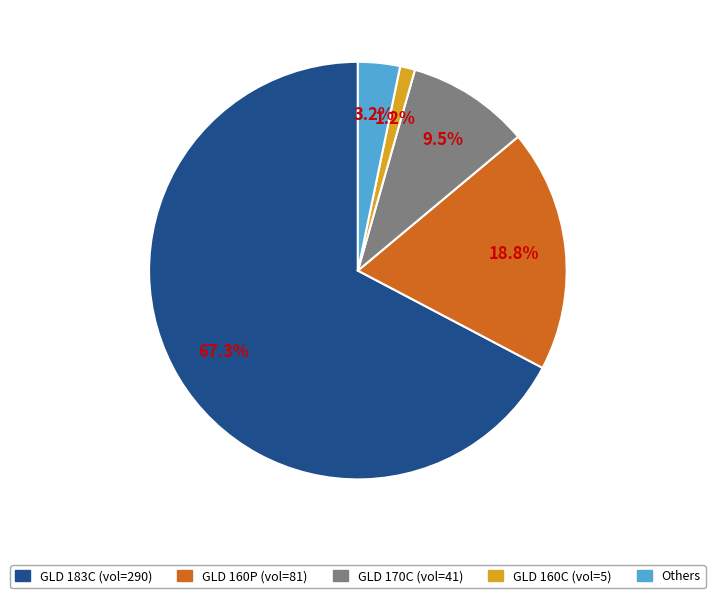

How many slices are in this pie chart?

5